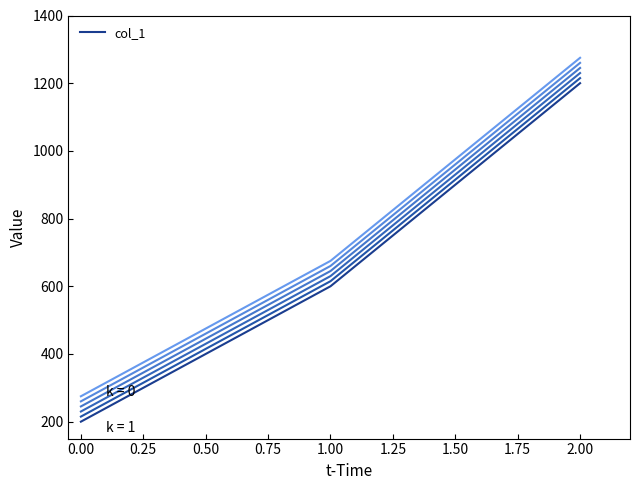

Is this an area chart (filled region under the line)?

No